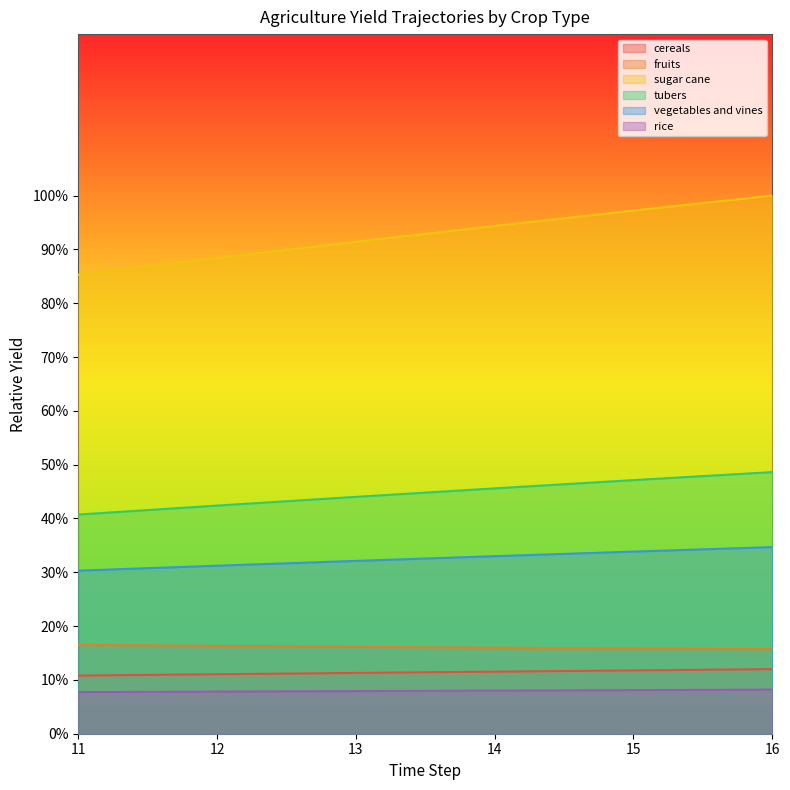

At which category is the sum across all series the highest?

16